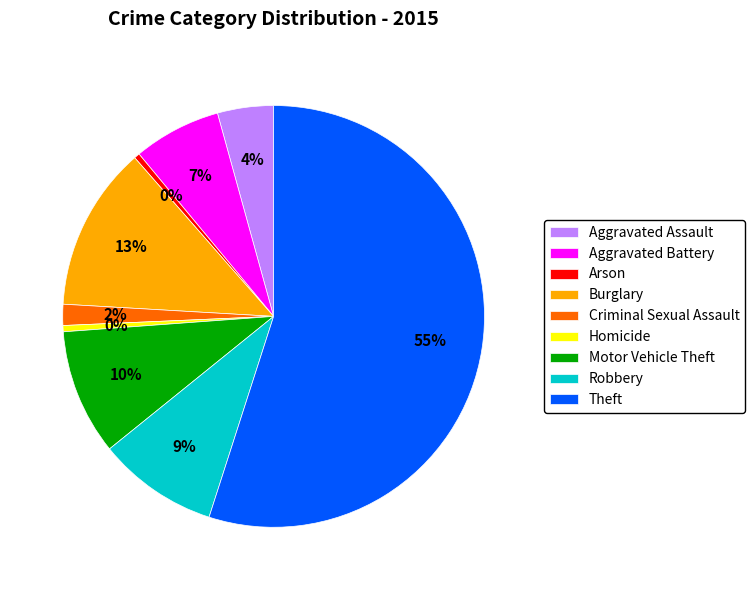

Is there a majority slice in this chart?

Yes